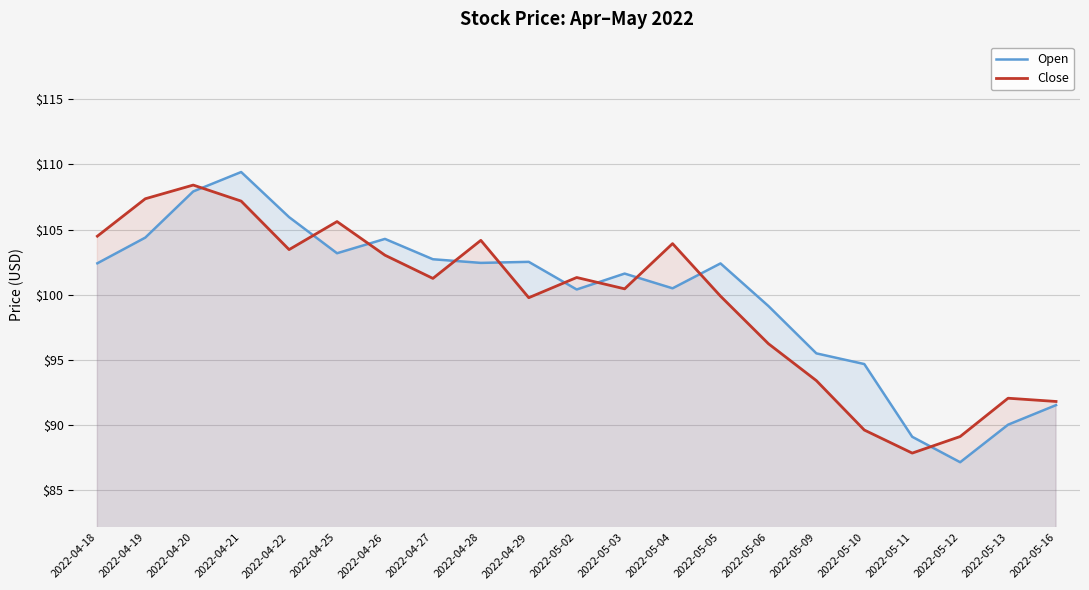

Where does the Open series first go above 102?

2022-04-18